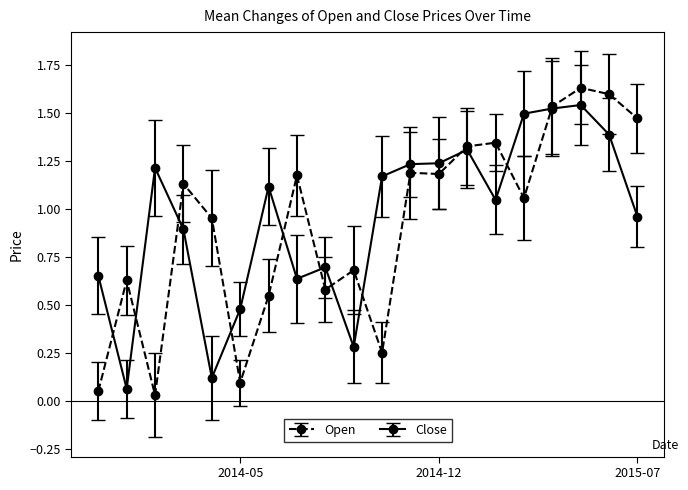

Rank the series by their maximum value, from highest to lowest.

Open, Close